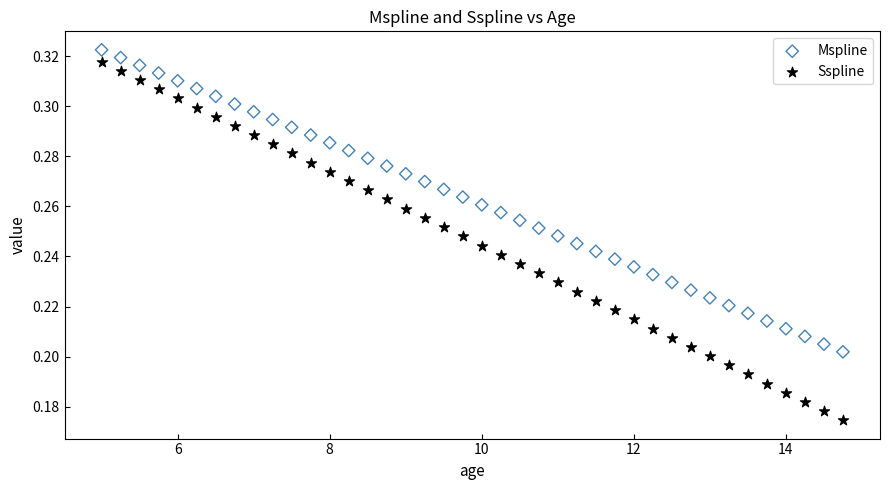

Which series has the largest Y range (max minus min)?

Sspline